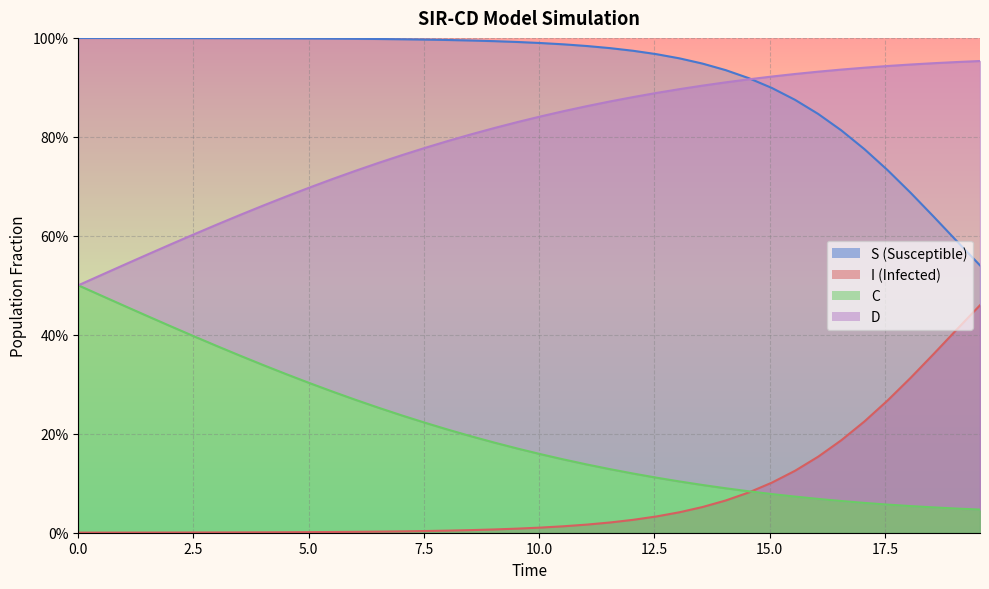

What is the difference between the maximum and minimum values in the I series?

0.5